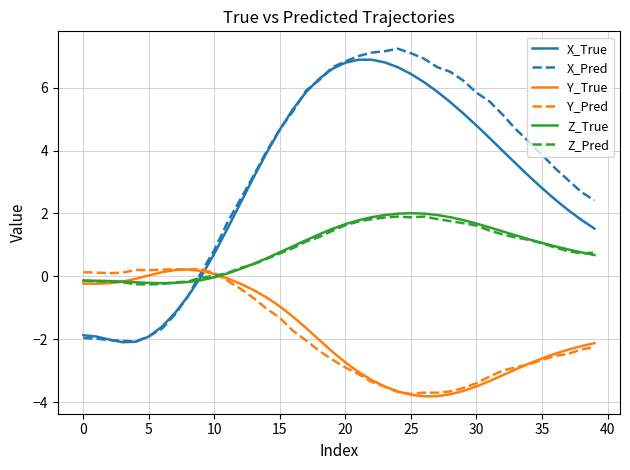

Which series ends up on top after the final intersection of X_True and Z_True?

X_True